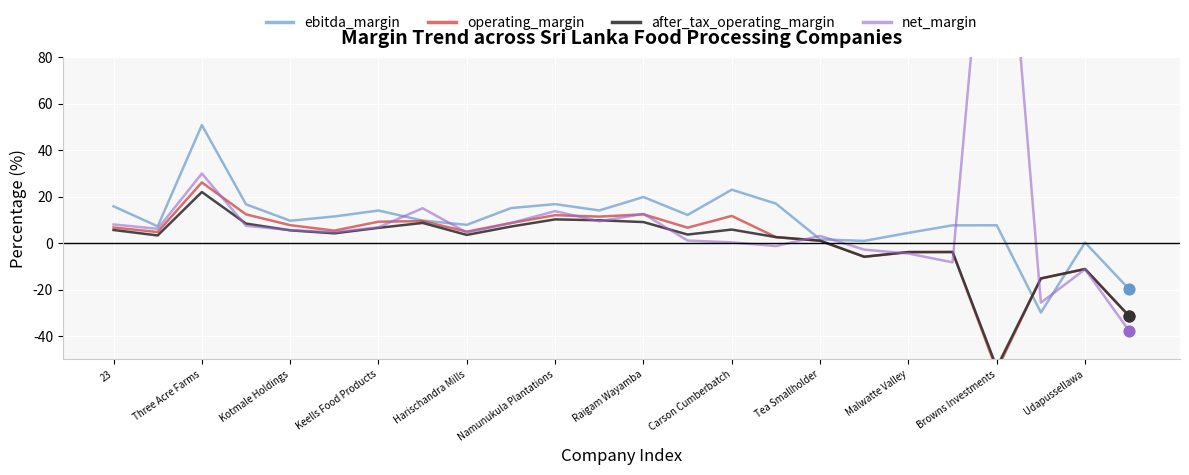

Which series contains the lowest Y value?

operating_margin